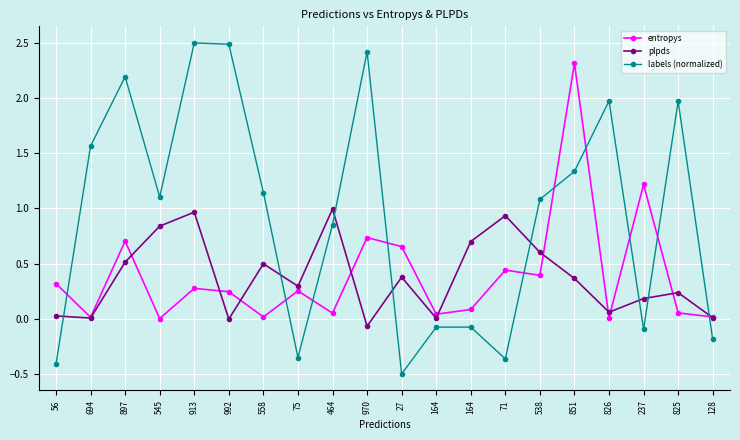

Which category has the lowest value across all series?

27